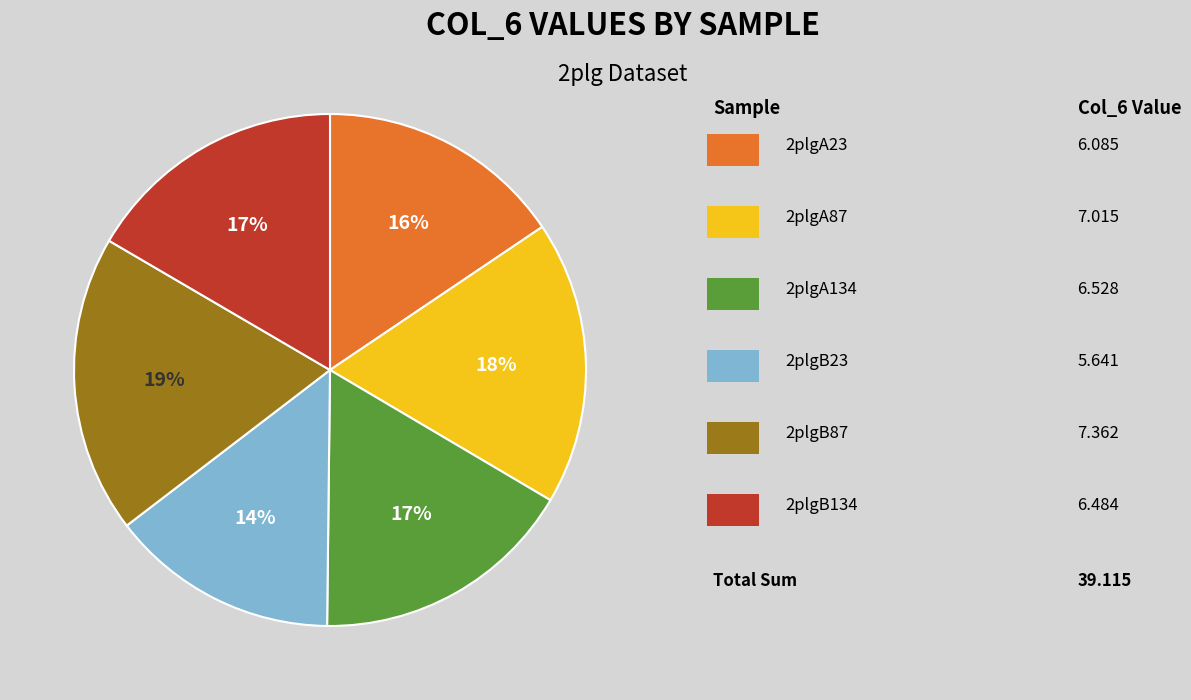

To the nearest percent, what is the average slice percentage?

17%